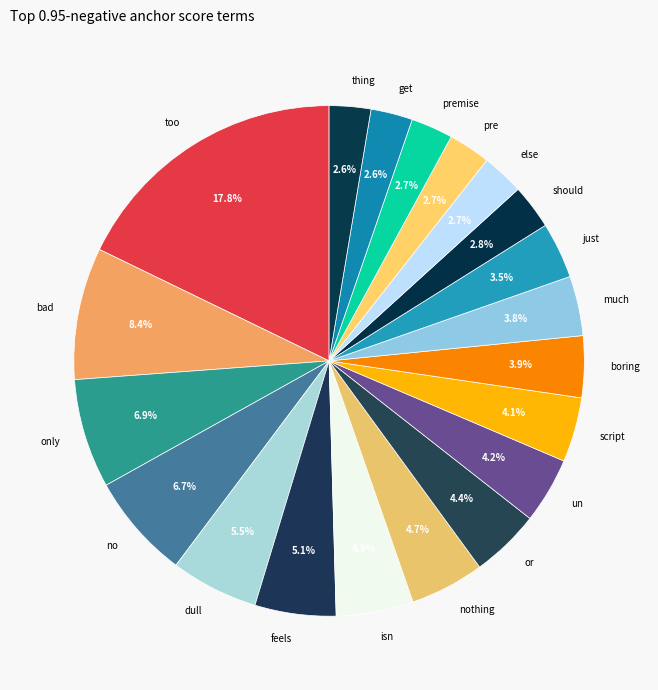

Which has a higher value, or or just?

or